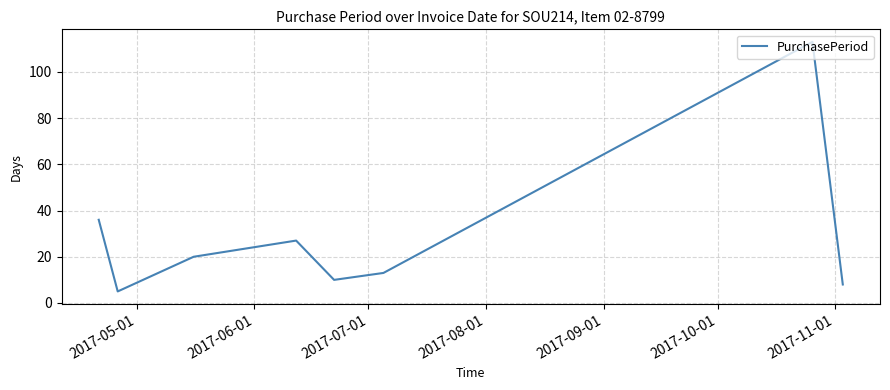

True or false: there are more than 0 points higher than both neighbors.

True